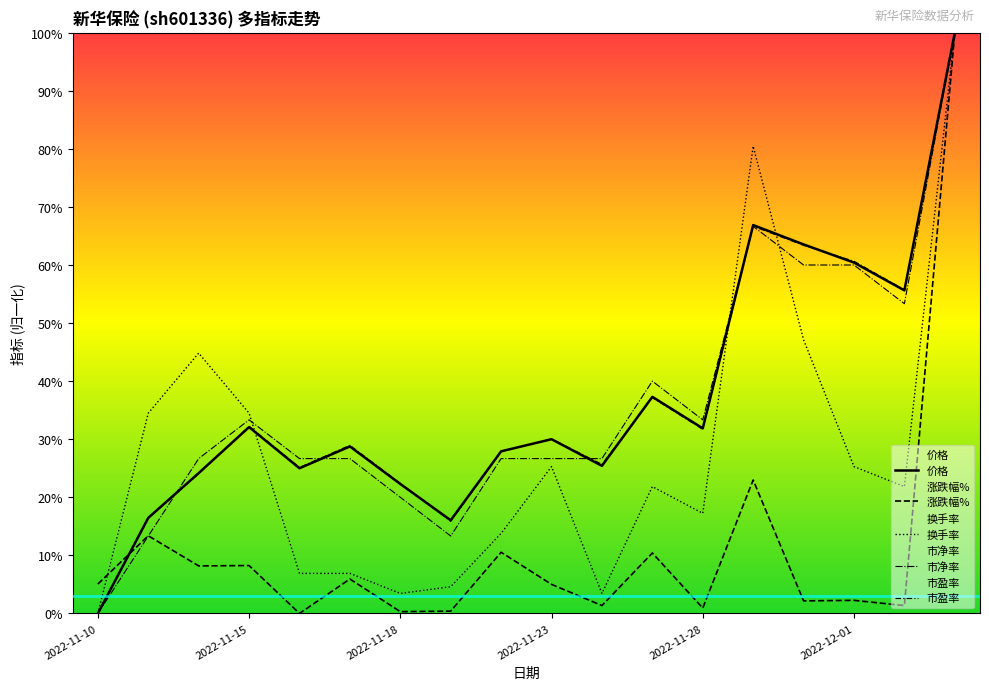

What is the average value of the 市盈率 series?

0.4